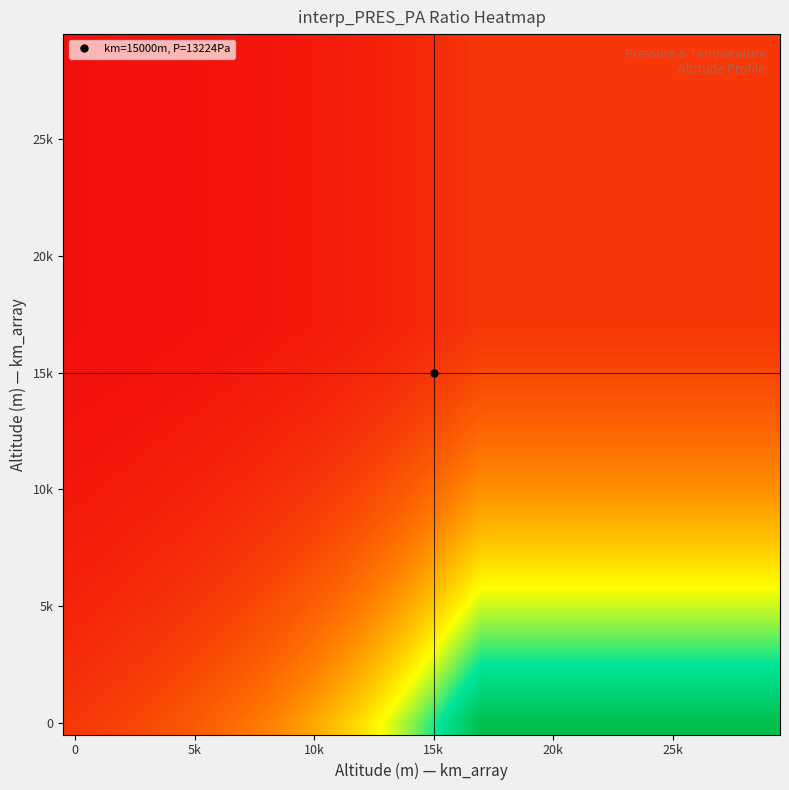

At which category is the sum across all series the highest?

17